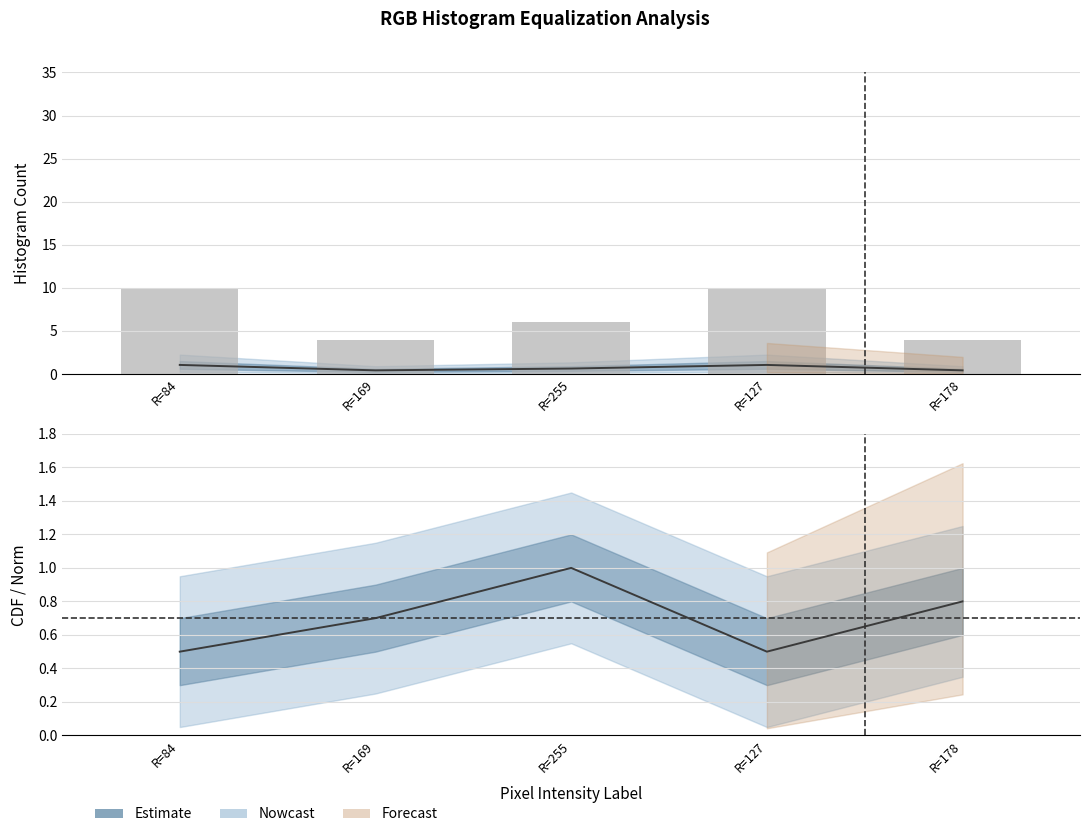

How many groups of bars are there?

5